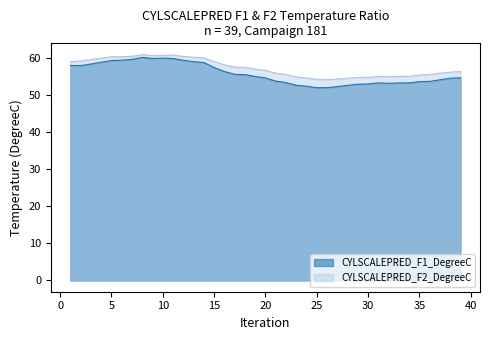

True or false: CYLSCALEPRED_F1_DegreeC and CYLSCALEPRED_F2_DegreeC intersect in this chart.

False